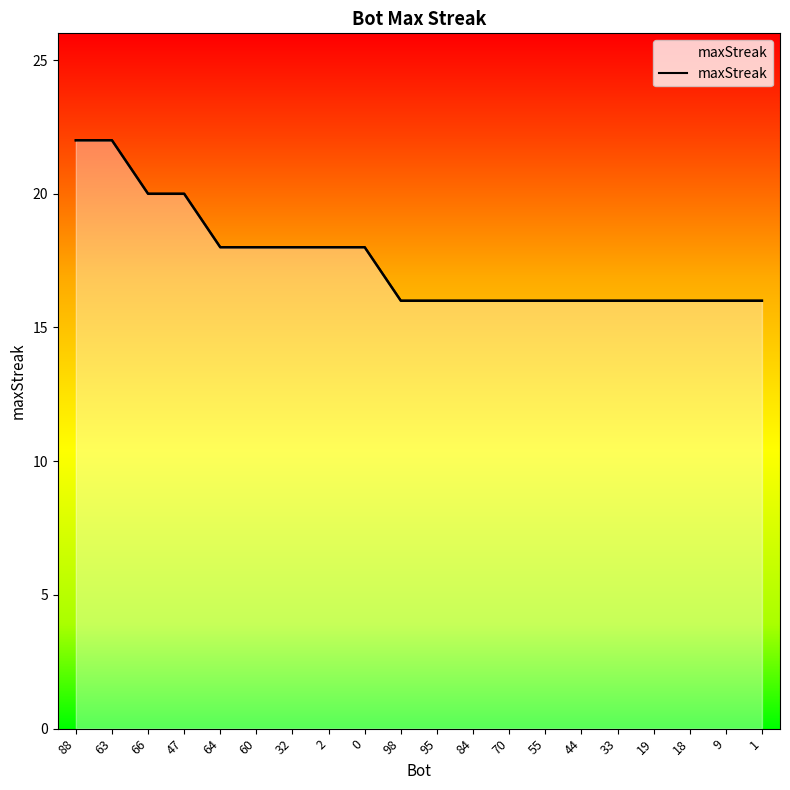

What is the value of the 15th point from the left?

16